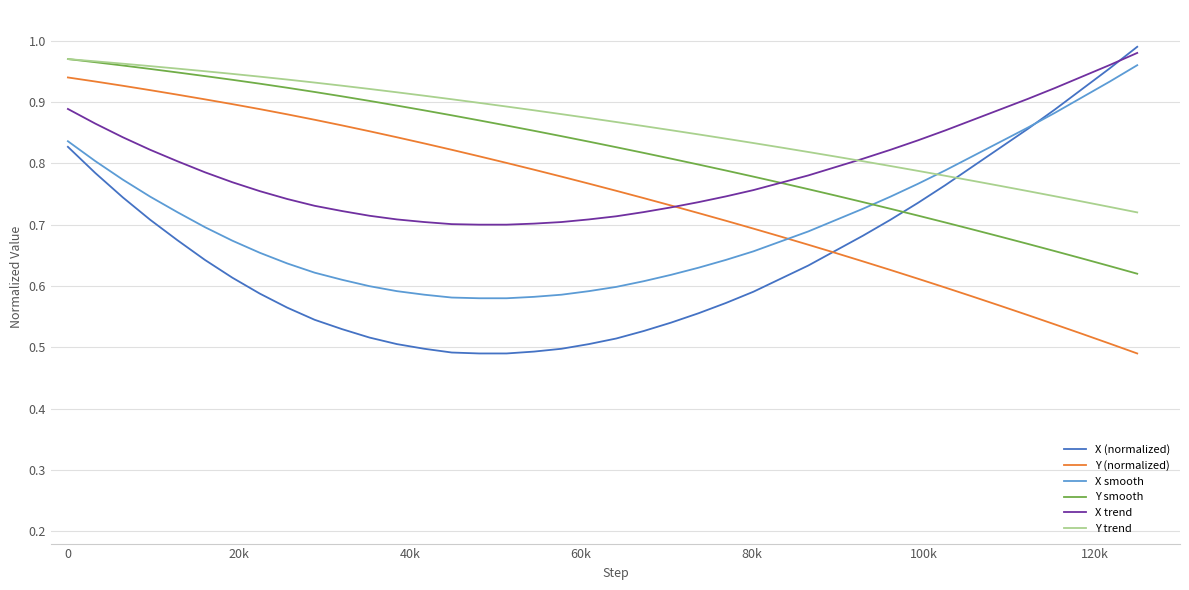

Which series has the largest total across all categories?

Y trend